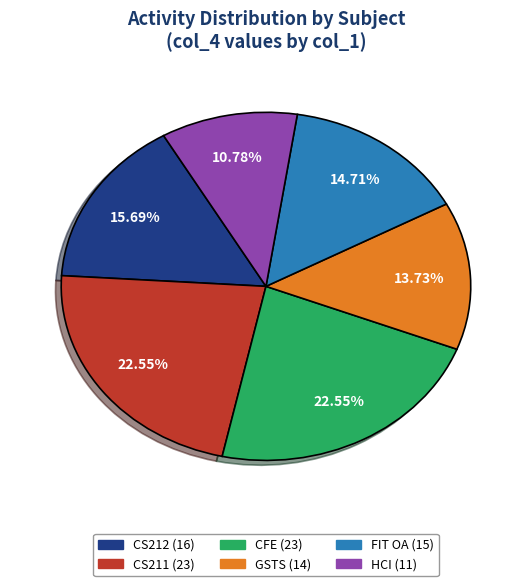

How many segments does this pie chart have?

6